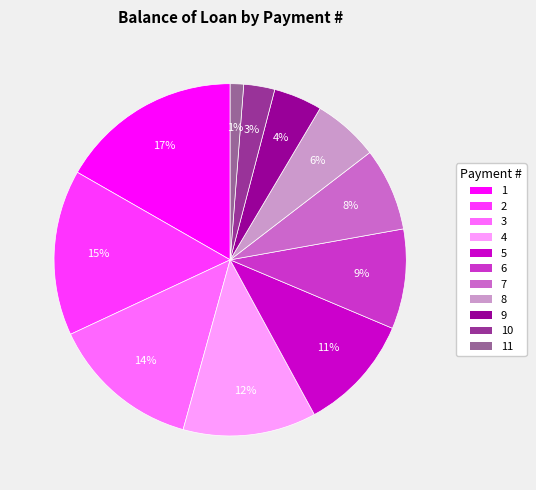

To the nearest percent, what is the average slice percentage?

9%